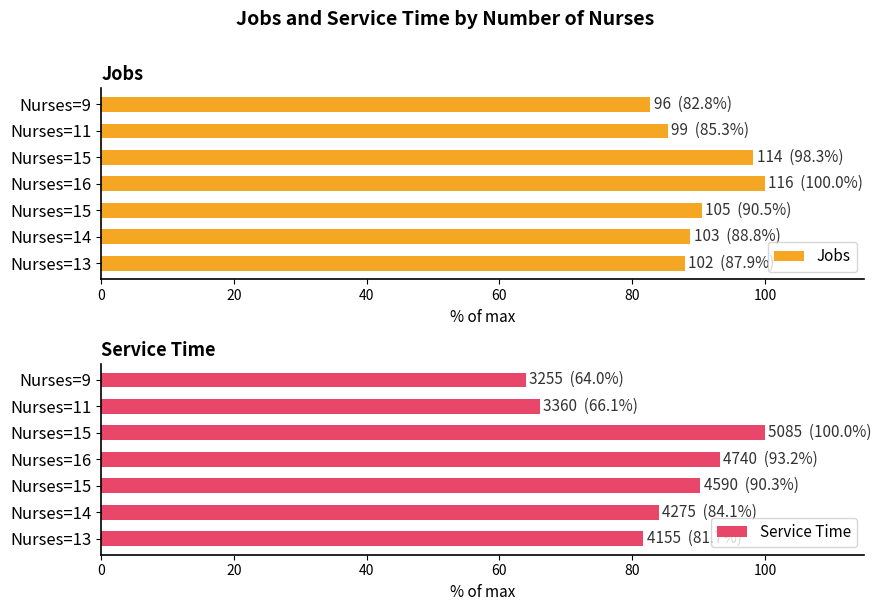

What are all the series names shown in the legend?

Jobs, Service Time